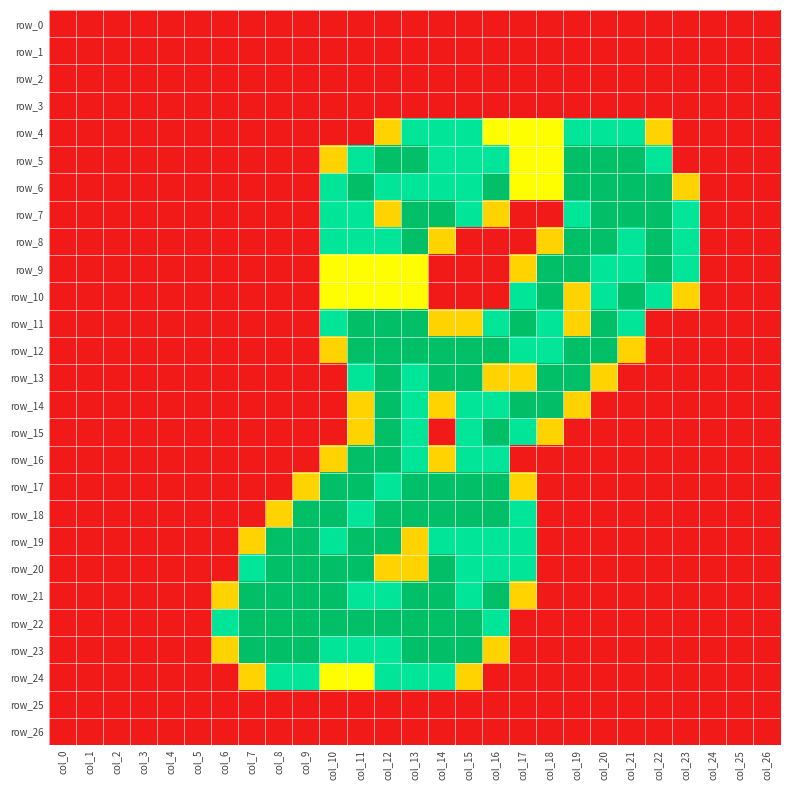

Reading left to right, what are all the values shown in this chart?

row_0: 0.0	0.0	0.0	0.0	0.0	0.0	0.0	0.0	0.0	0.0	0.0	0.0	0.0	0.0	0.0	0.0	0.0	0.0	0.0	0.0	0.0	0.0	0.0	0.0	0.0	0.0	0.0
row_1: 0.0	0.0	0.0	0.0	0.0	0.0	0.0	0.0	0.0	0.0	0.0	0.0	0.0	0.0	0.0	0.0	0.0	0.0	0.0	0.0	0.0	0.0	0.0	0.0	0.0	0.0	0.0
row_2: 0.0	0.0	0.0	0.0	0.0	0.0	0.0	0.0	0.0	0.0	0.0	0.0	0.0	0.0	0.0	0.0	0.0	0.0	0.0	0.0	0.0	0.0	0.0	0.0	0.0	0.0	0.0
row_3: 0.0	0.0	0.0	0.0	0.0	0.0	0.0	0.0	0.0	0.0	0.0	0.0	0.0	0.0	0.0	0.0	0.0	0.0	0.0	0.0	0.0	0.0	0.0	0.0	0.0	0.0	0.0
row_4: 0.0	0.0	0.0	0.0	0.0	0.0	0.0	0.0	0.0	0.0	0.0	0.0	0.8	1.5	1.5	1.5	1.0	1.0	1.0	1.5	1.5	1.5	0.8	0.0	0.0	0.0	0.0
row_5: 0.0	0.0	0.0	0.0	0.0	0.0	0.0	0.0	0.0	0.0	0.8	1.5	2.0	2.0	1.5	1.5	1.5	1.0	1.0	2.0	2.0	2.0	1.5	0.0	0.0	0.0	0.0
row_6: 0.0	0.0	0.0	0.0	0.0	0.0	0.0	0.0	0.0	0.0	1.5	2.0	1.5	1.5	1.5	1.5	2.0	1.0	1.0	2.0	2.0	2.0	2.0	0.8	0.0	0.0	0.0
row_7: 0.0	0.0	0.0	0.0	0.0	0.0	0.0	0.0	0.0	0.0	1.5	1.5	0.8	2.0	2.0	1.5	0.8	0.0	0.0	1.5	2.0	2.0	2.0	1.5	0.0	0.0	0.0
row_8: 0.0	0.0	0.0	0.0	0.0	0.0	0.0	0.0	0.0	0.0	1.5	1.5	1.5	2.0	0.8	0.0	0.0	0.0	0.8	2.0	2.0	1.5	2.0	1.5	0.0	0.0	0.0
row_9: 0.0	0.0	0.0	0.0	0.0	0.0	0.0	0.0	0.0	0.0	1.0	1.0	1.0	1.0	0.0	0.0	0.0	0.8	2.0	2.0	1.5	1.5	2.0	1.5	0.0	0.0	0.0
row_10: 0.0	0.0	0.0	0.0	0.0	0.0	0.0	0.0	0.0	0.0	1.0	1.0	1.0	1.0	0.0	0.0	0.0	1.5	2.0	0.8	1.5	2.0	1.5	0.8	0.0	0.0	0.0
row_11: 0.0	0.0	0.0	0.0	0.0	0.0	0.0	0.0	0.0	0.0	1.5	2.0	2.0	2.0	0.8	0.8	1.5	2.0	1.5	0.8	2.0	1.5	0.0	0.0	0.0	0.0	0.0
row_12: 0.0	0.0	0.0	0.0	0.0	0.0	0.0	0.0	0.0	0.0	0.8	2.0	2.0	2.0	2.0	2.0	2.0	1.5	1.5	2.0	2.0	0.8	0.0	0.0	0.0	0.0	0.0
row_13: 0.0	0.0	0.0	0.0	0.0	0.0	0.0	0.0	0.0	0.0	0.0	1.5	2.0	1.5	2.0	2.0	0.8	0.8	2.0	2.0	0.8	0.0	0.0	0.0	0.0	0.0	0.0
row_14: 0.0	0.0	0.0	0.0	0.0	0.0	0.0	0.0	0.0	0.0	0.0	0.8	2.0	1.5	0.8	1.5	1.5	2.0	2.0	0.8	0.0	0.0	0.0	0.0	0.0	0.0	0.0
row_15: 0.0	0.0	0.0	0.0	0.0	0.0	0.0	0.0	0.0	0.0	0.0	0.8	2.0	1.5	0.0	1.5	2.0	1.5	0.8	0.0	0.0	0.0	0.0	0.0	0.0	0.0	0.0
row_16: 0.0	0.0	0.0	0.0	0.0	0.0	0.0	0.0	0.0	0.0	0.8	2.0	2.0	1.5	0.8	1.5	1.5	0.0	0.0	0.0	0.0	0.0	0.0	0.0	0.0	0.0	0.0
row_17: 0.0	0.0	0.0	0.0	0.0	0.0	0.0	0.0	0.0	0.8	2.0	2.0	1.5	2.0	2.0	2.0	2.0	0.8	0.0	0.0	0.0	0.0	0.0	0.0	0.0	0.0	0.0
row_18: 0.0	0.0	0.0	0.0	0.0	0.0	0.0	0.0	0.8	2.0	2.0	1.5	2.0	2.0	2.0	2.0	2.0	1.5	0.0	0.0	0.0	0.0	0.0	0.0	0.0	0.0	0.0
row_19: 0.0	0.0	0.0	0.0	0.0	0.0	0.0	0.8	2.0	2.0	1.5	2.0	2.0	0.8	1.5	1.5	1.5	1.5	0.0	0.0	0.0	0.0	0.0	0.0	0.0	0.0	0.0
row_20: 0.0	0.0	0.0	0.0	0.0	0.0	0.0	1.5	2.0	2.0	2.0	2.0	0.8	0.8	2.0	1.5	1.5	1.5	0.0	0.0	0.0	0.0	0.0	0.0	0.0	0.0	0.0
row_21: 0.0	0.0	0.0	0.0	0.0	0.0	0.8	2.0	2.0	2.0	2.0	1.5	1.5	2.0	2.0	1.5	2.0	0.8	0.0	0.0	0.0	0.0	0.0	0.0	0.0	0.0	0.0
row_22: 0.0	0.0	0.0	0.0	0.0	0.0	1.5	2.0	2.0	2.0	2.0	2.0	2.0	2.0	2.0	2.0	1.5	0.0	0.0	0.0	0.0	0.0	0.0	0.0	0.0	0.0	0.0
row_23: 0.0	0.0	0.0	0.0	0.0	0.0	0.8	2.0	2.0	2.0	1.5	1.5	1.5	2.0	2.0	2.0	0.8	0.0	0.0	0.0	0.0	0.0	0.0	0.0	0.0	0.0	0.0
row_24: 0.0	0.0	0.0	0.0	0.0	0.0	0.0	0.8	1.5	1.5	1.0	1.0	1.5	1.5	1.5	0.8	0.0	0.0	0.0	0.0	0.0	0.0	0.0	0.0	0.0	0.0	0.0
row_25: 0.0	0.0	0.0	0.0	0.0	0.0	0.0	0.0	0.0	0.0	0.0	0.0	0.0	0.0	0.0	0.0	0.0	0.0	0.0	0.0	0.0	0.0	0.0	0.0	0.0	0.0	0.0
row_26: 0.0	0.0	0.0	0.0	0.0	0.0	0.0	0.0	0.0	0.0	0.0	0.0	0.0	0.0	0.0	0.0	0.0	0.0	0.0	0.0	0.0	0.0	0.0	0.0	0.0	0.0	0.0